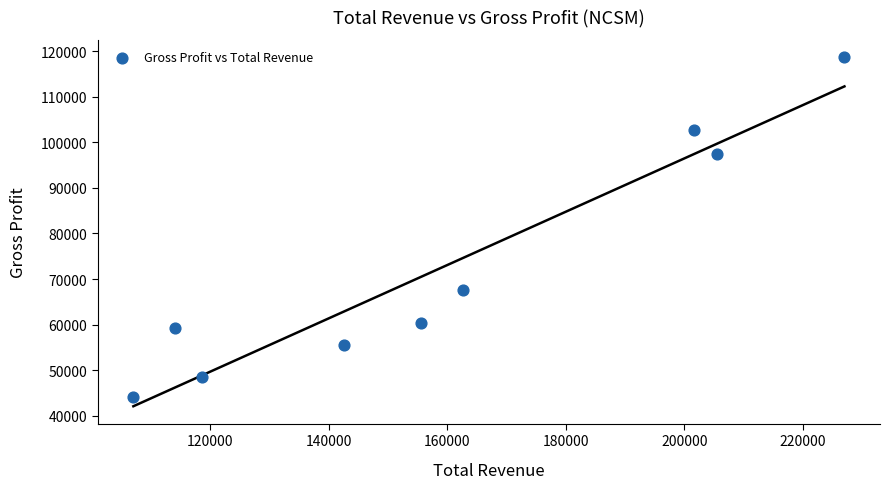

What is the average X value?

159367